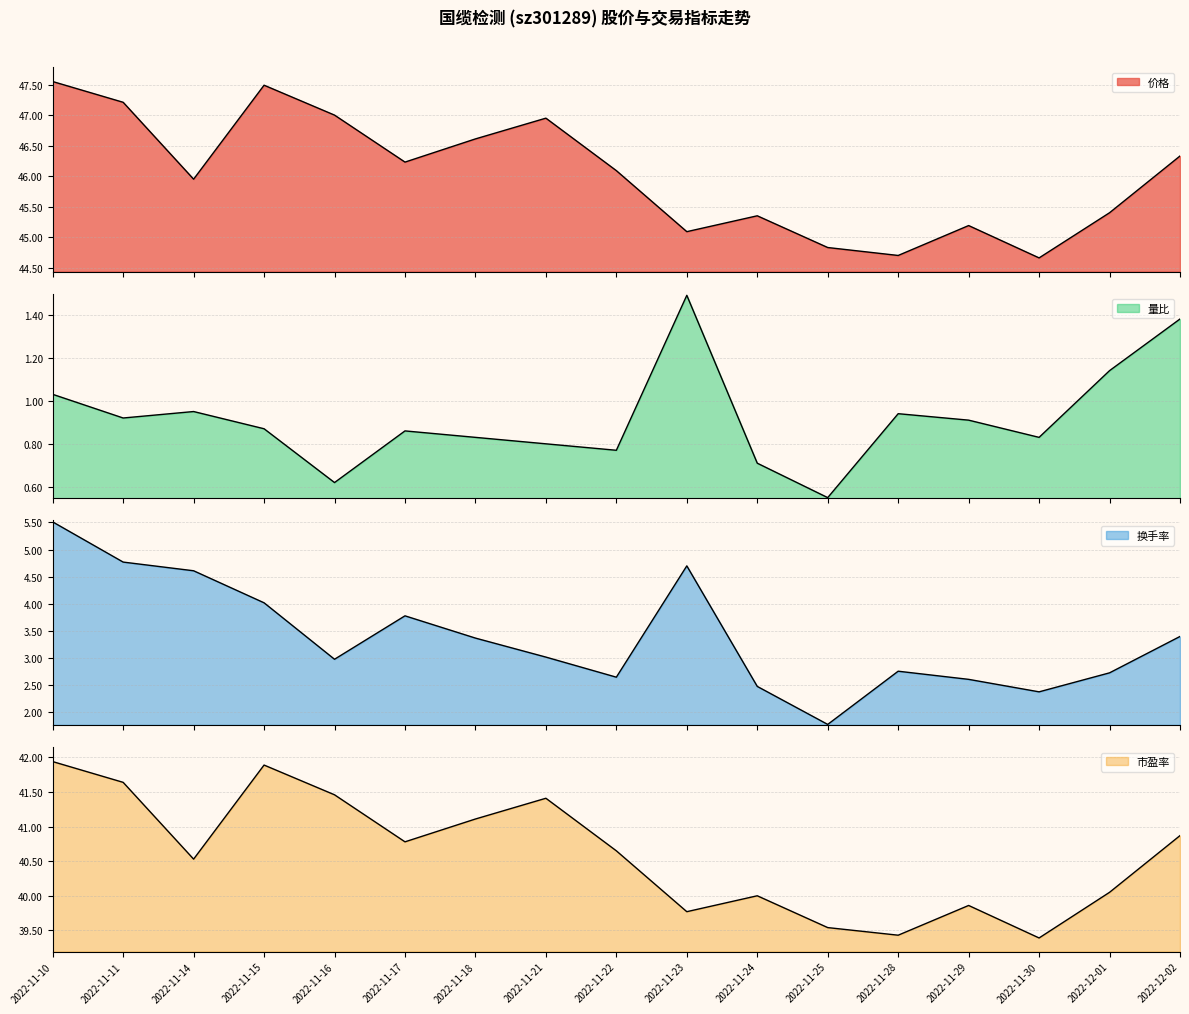

True or false: 市盈率 and 量比 intersect in this chart.

False